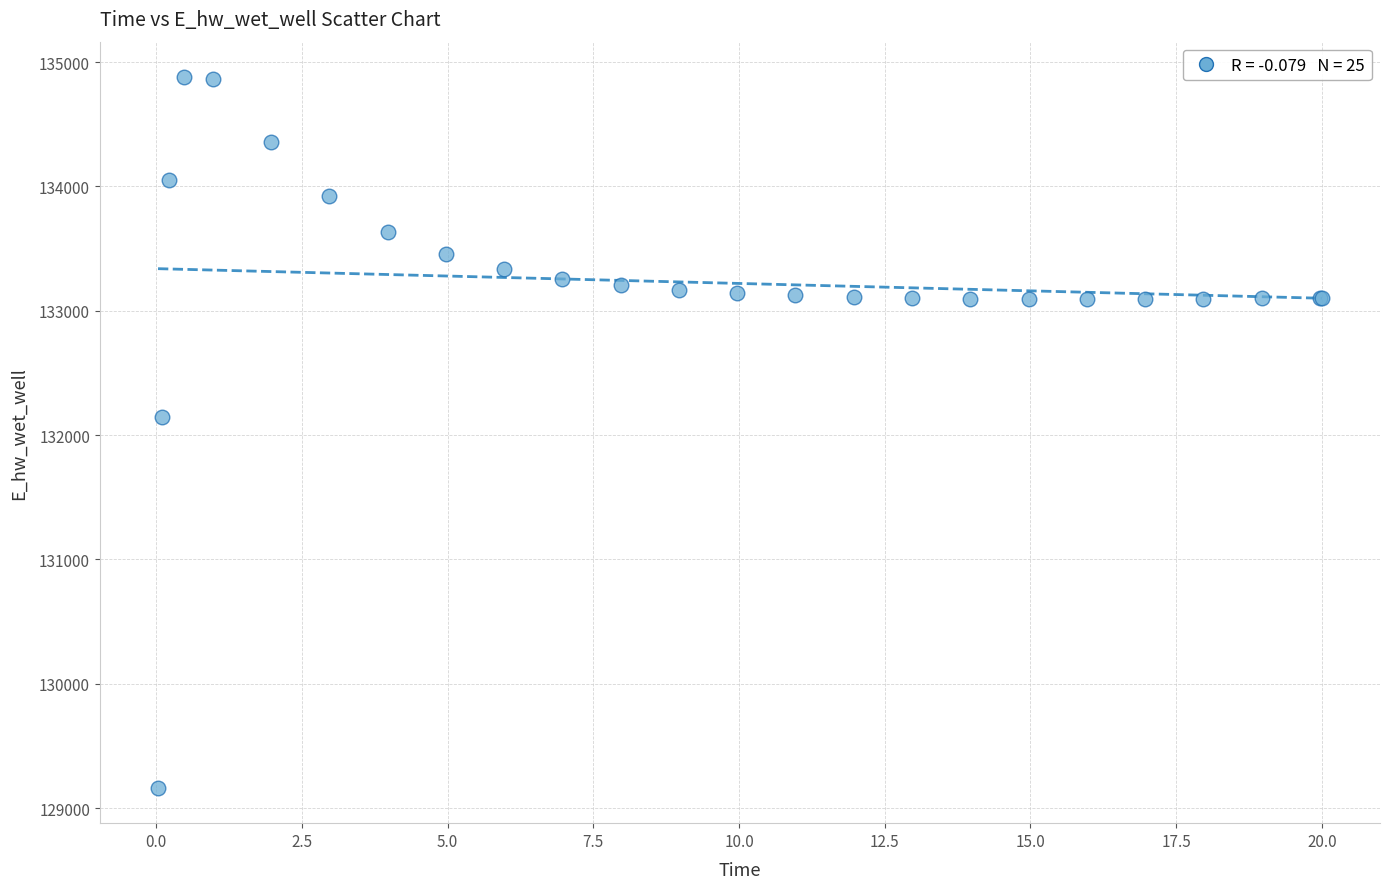

What Y value in the scatter plot is closest to 132021?

132146.2